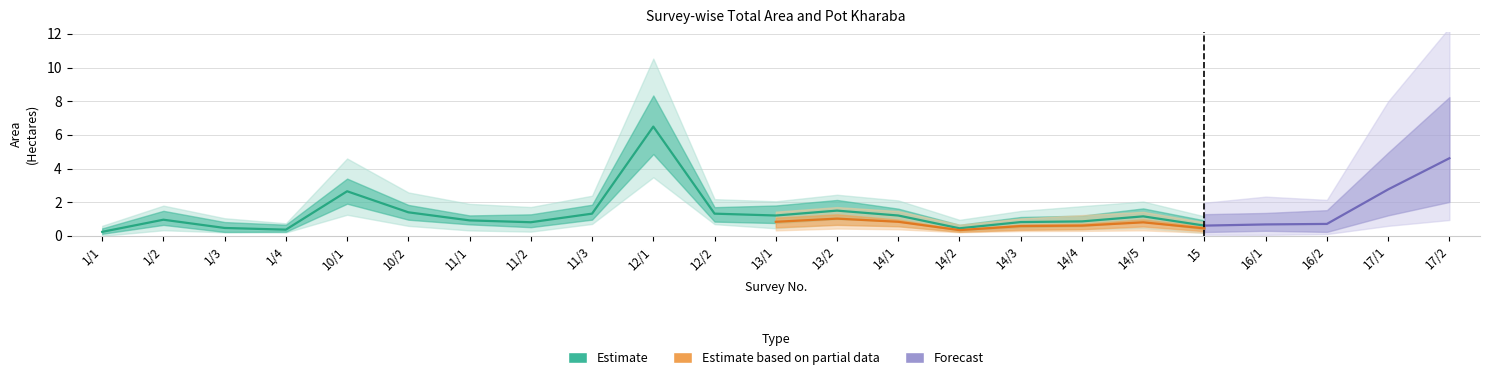

In total_area, how many points are higher than both neighbors (excluding endpoints)?

5